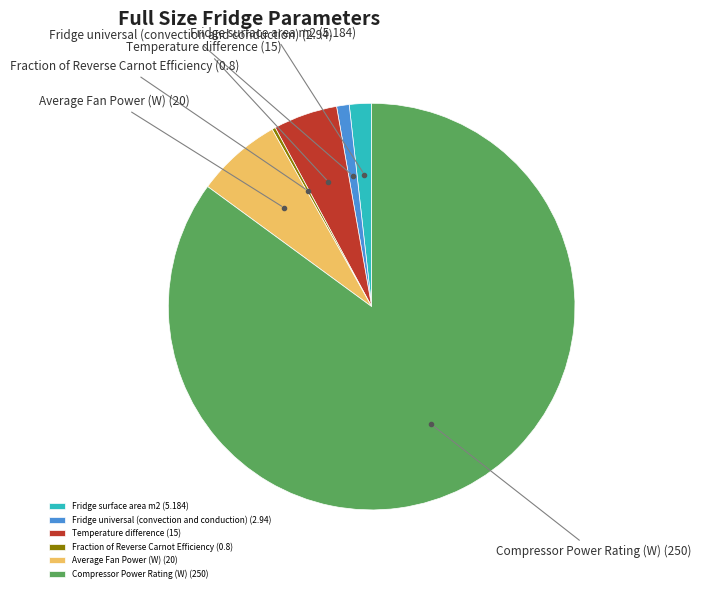

Approximately how many times larger is the value at Compressor Power Rating (W) (250) compared to Fridge universal (convection and conduction) (2.94)?

85.0